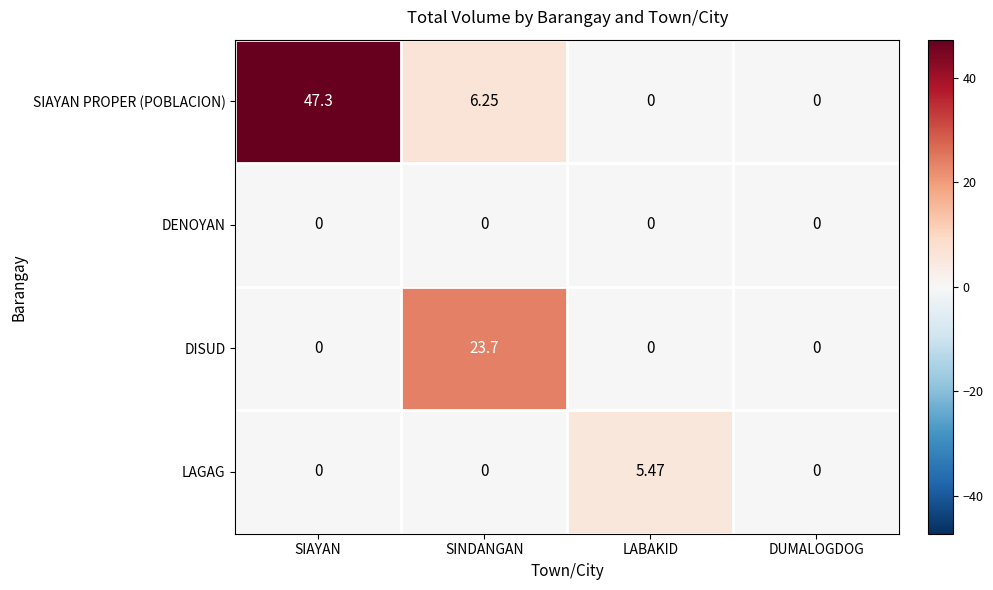

List the series in order of their peak value, lowest first.

DENOYAN, LAGAG, DISUD, SIAYAN PROPER (POBLACION)